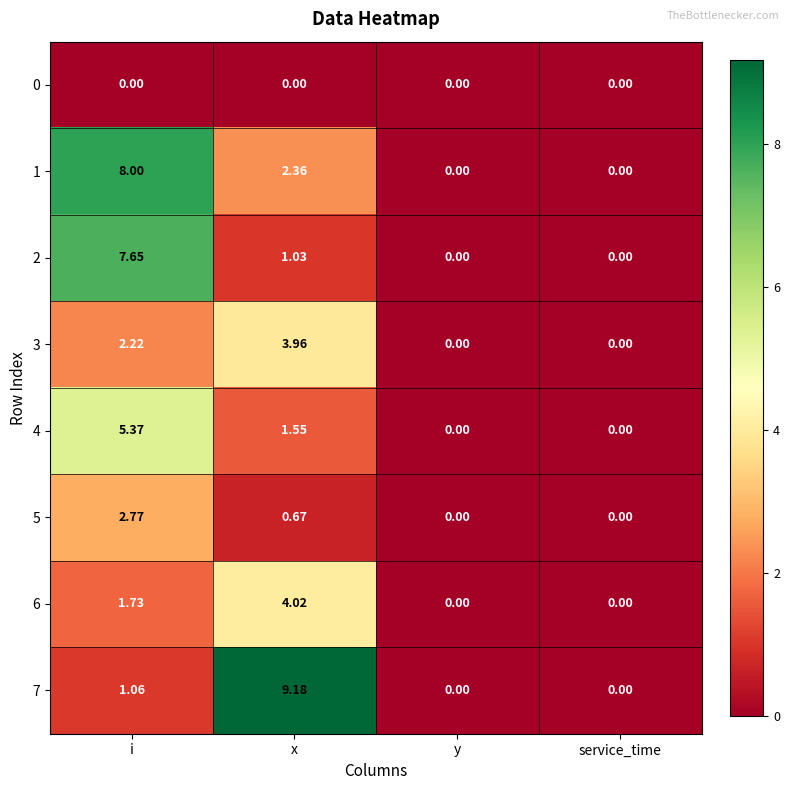

At x, list the series in order from largest to smallest.

7, 6, 3, 1, 4, 2, 5, 0